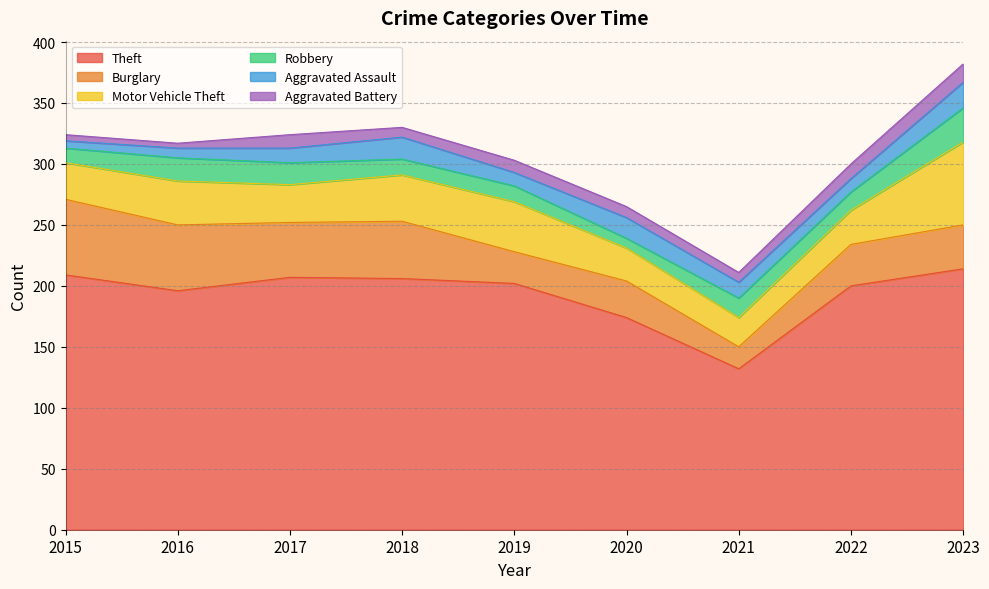

At how many categories does at least one series exceed 21?

9